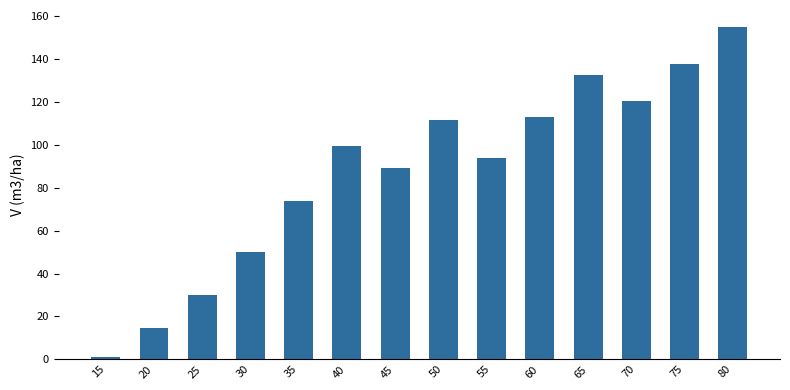

Which category has the highest value across all series?

80